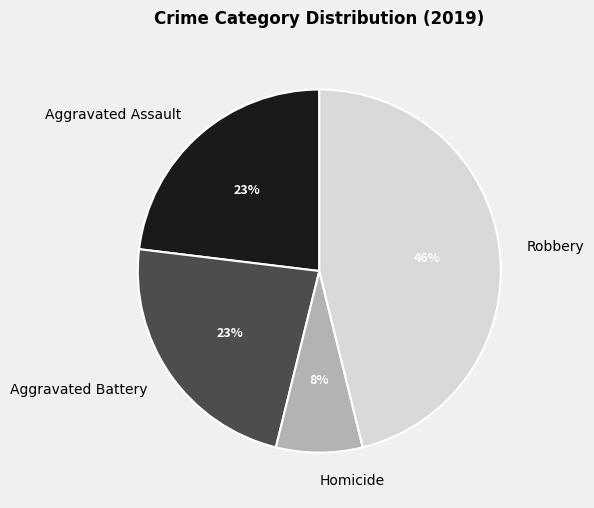

Is the sum of Aggravated Battery and Robbery greater than half?

Yes